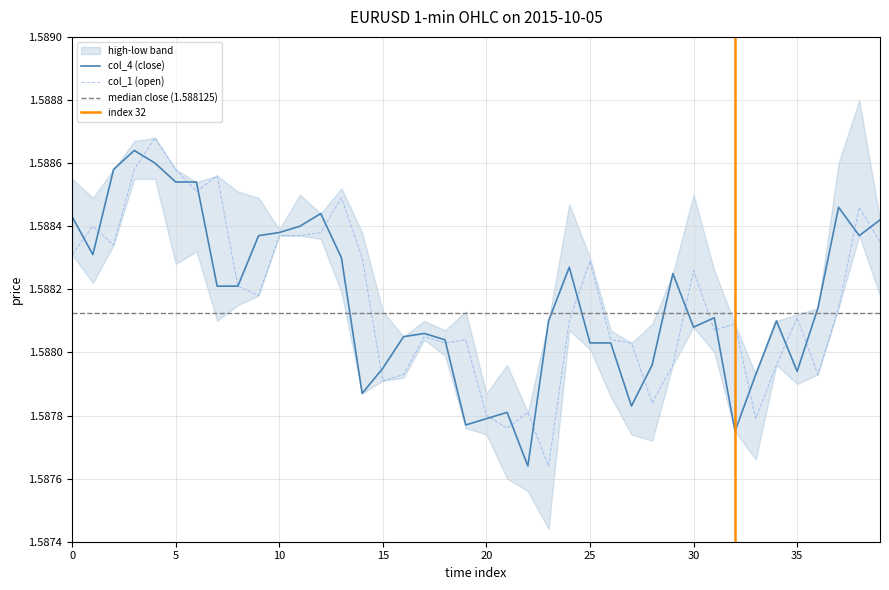

Reading right to left, extract all data points from this chart.

col_1: 1.6	1.6	1.6	1.6	1.6	1.6	1.6	1.6	1.6	1.6	1.6	1.6	1.6	1.6	1.6	1.6	1.6	1.6	1.6	1.6	1.6	1.6	1.6	1.6	1.6	1.6	1.6	1.6	1.6	1.6	1.6	1.6	1.6	1.6	1.6	1.6	1.6	1.6	1.6	1.6
col_4: 1.6	1.6	1.6	1.6	1.6	1.6	1.6	1.6	1.6	1.6	1.6	1.6	1.6	1.6	1.6	1.6	1.6	1.6	1.6	1.6	1.6	1.6	1.6	1.6	1.6	1.6	1.6	1.6	1.6	1.6	1.6	1.6	1.6	1.6	1.6	1.6	1.6	1.6	1.6	1.6